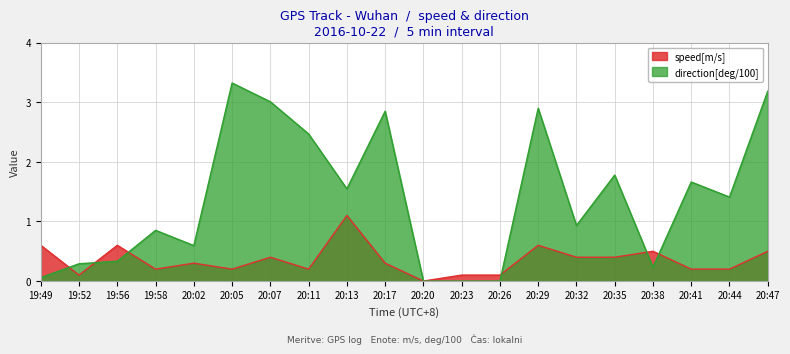

Reading left to right, list all the values displayed in this chart.

speed[m/s]: 0.6	0.1	0.6	0.2	0.3	0.2	0.4	0.2	1.1	0.3	0.0	0.1	0.1	0.6	0.4	0.4	0.5	0.2	0.2	0.5
direction[deg/100]: 0.1	0.3	0.3	0.9	0.6	3.3	3.0	2.5	1.5	2.9	0.0	0.0	0.0	2.9	0.9	1.8	0.2	1.7	1.4	3.2